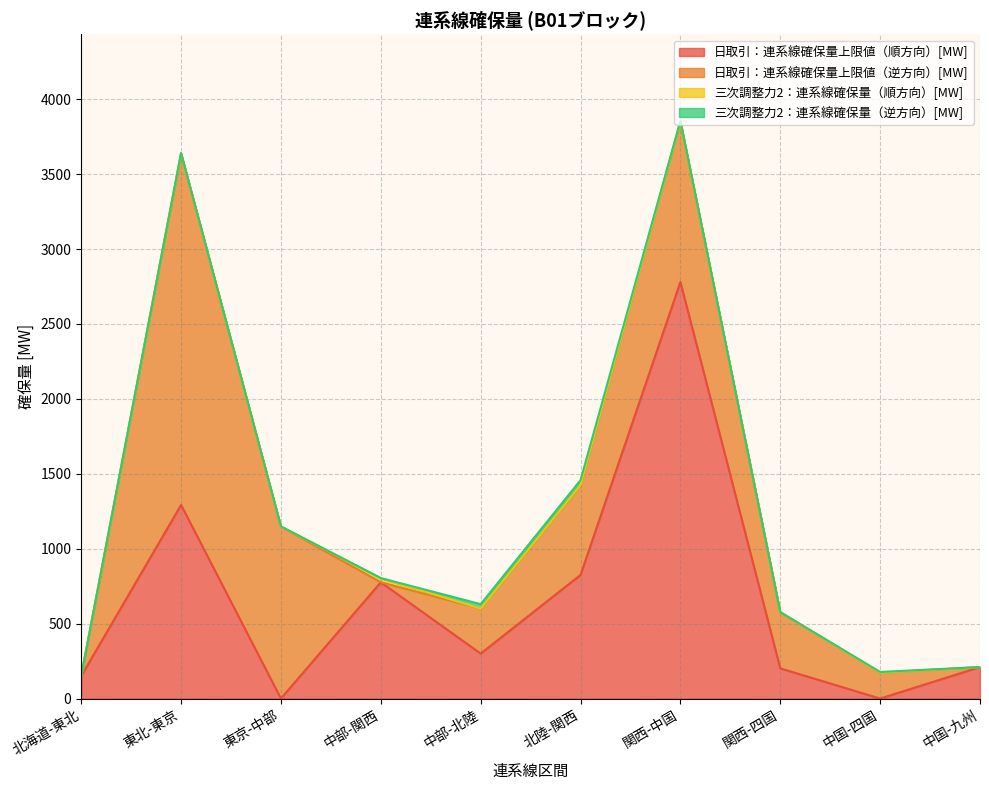

Reading left to right, transcribe all the data shown in this chart.

日取引：連系線確保量上限値（順方向）[MW]: 北海道-東北=150.0	東北-東京=1292.0	東京-中部=0.0	中部-関西=775.9	中部-北陸=300.0	北陸-関西=825.0	関西-中国=2780.0	関西-四国=201.4	中国-四国=0.0	中国-九州=210.0
日取引：連系線確保量上限値（逆方向）[MW]: 北海道-東北=0.0	東北-東京=2346.0	東京-中部=1147.0	中部-関西=0.0	中部-北陸=300.0	北陸-関西=599.7	関西-中国=1069.8	関西-四国=375.0	中国-四国=172.3	中国-九州=0.0
三次調整力2：連系線確保量（順方向）[MW]: 北海道-東北=0.0	東北-東京=0.0	東京-中部=0.0	中部-関西=28.0	中部-北陸=0.0	北陸-関西=0.0	関西-中国=0.0	関西-四国=0.0	中国-四国=0.0	中国-九州=0.0
三次調整力2：連系線確保量（逆方向）[MW]: 北海道-東北=0.0	東北-東京=2.0	東京-中部=2.0	中部-関西=0.0	中部-北陸=30.0	北陸-関西=33.0	関西-中国=5.0	関西-四国=0.0	中国-四国=5.0	中国-九州=0.0